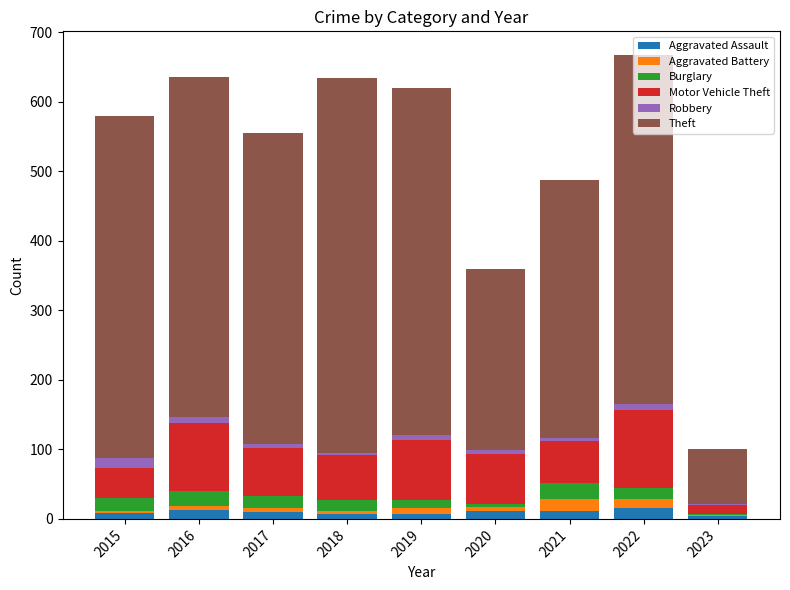

What is the maximum value for Aggravated Assault?

15